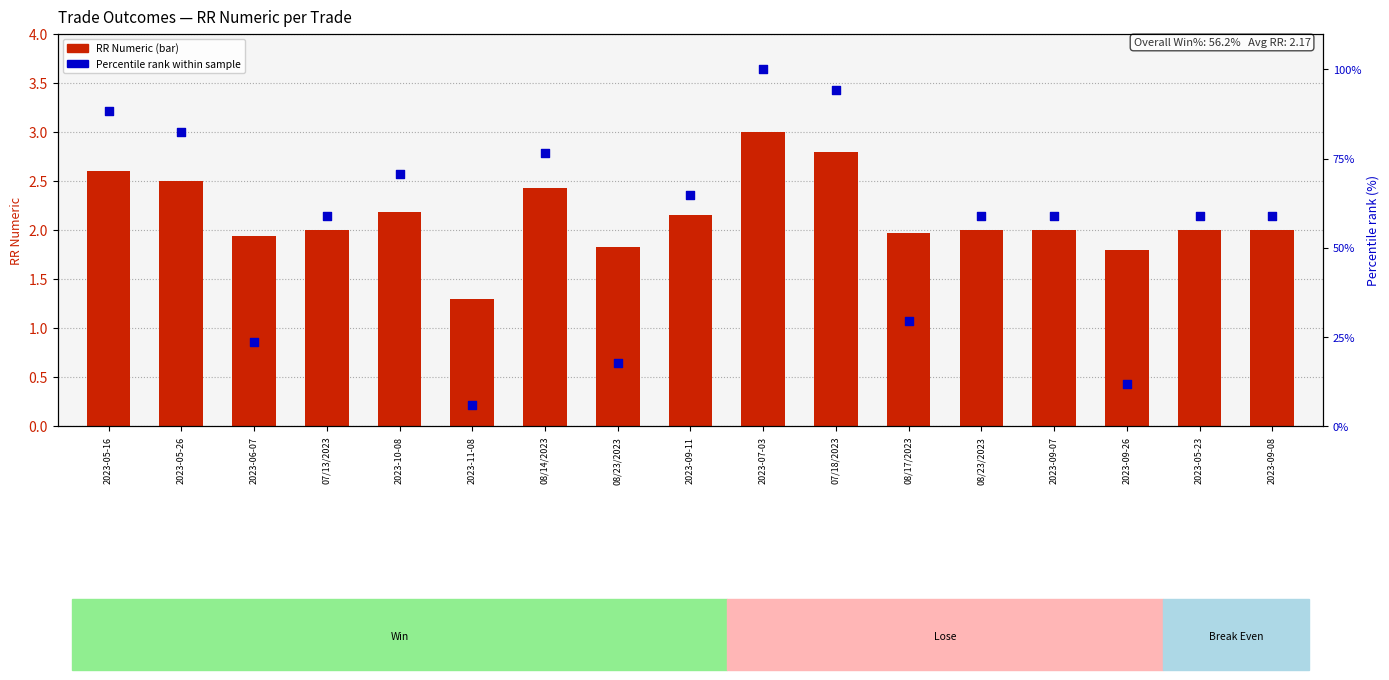

Which series contains the highest Y value?

Percentile rank within sample